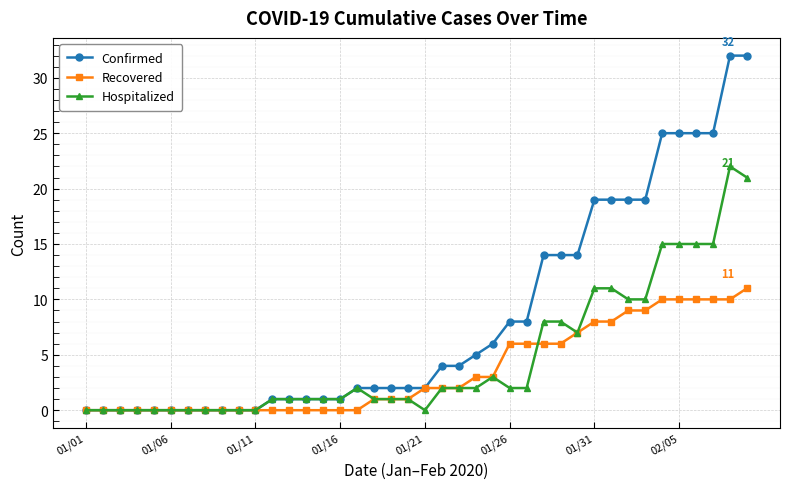

Count the number of categories in the chart.

40